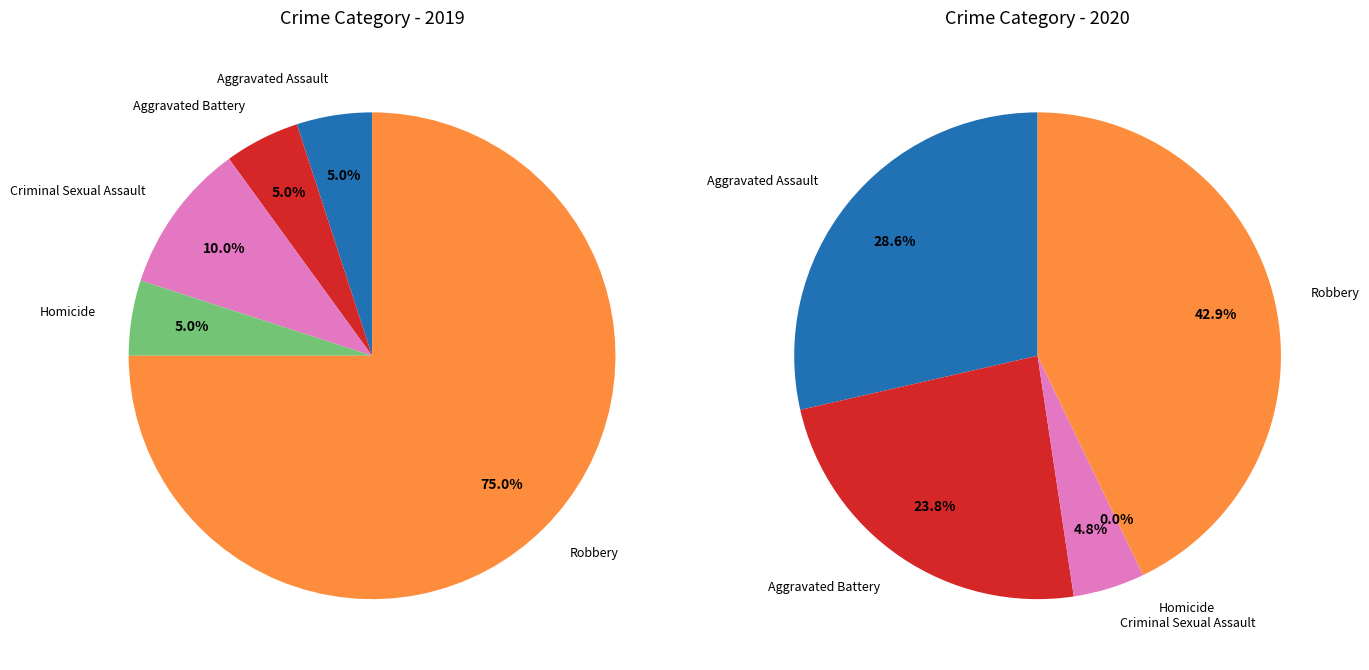

How many segments does this pie chart have?

5